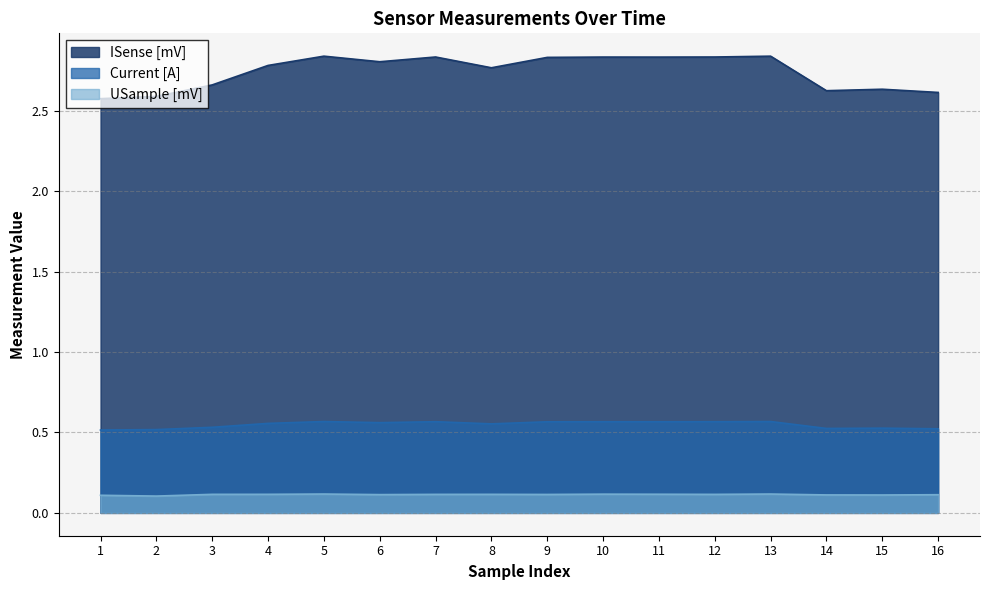

List the series in order of their overall mean, lowest first.

USample [mV], Current [A], ISense [mV]